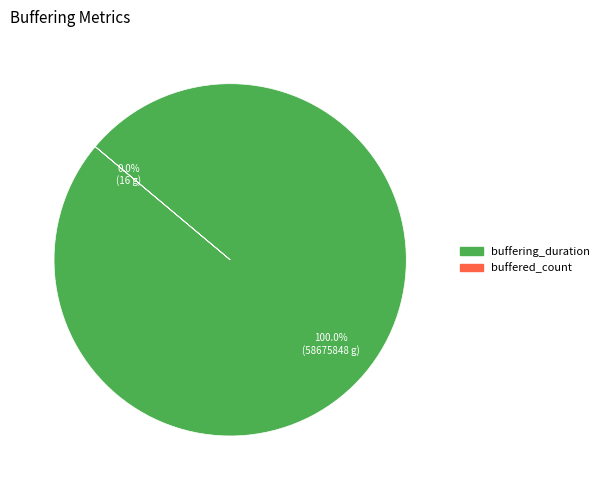

Does buffered_count represent more than half of the total?

No